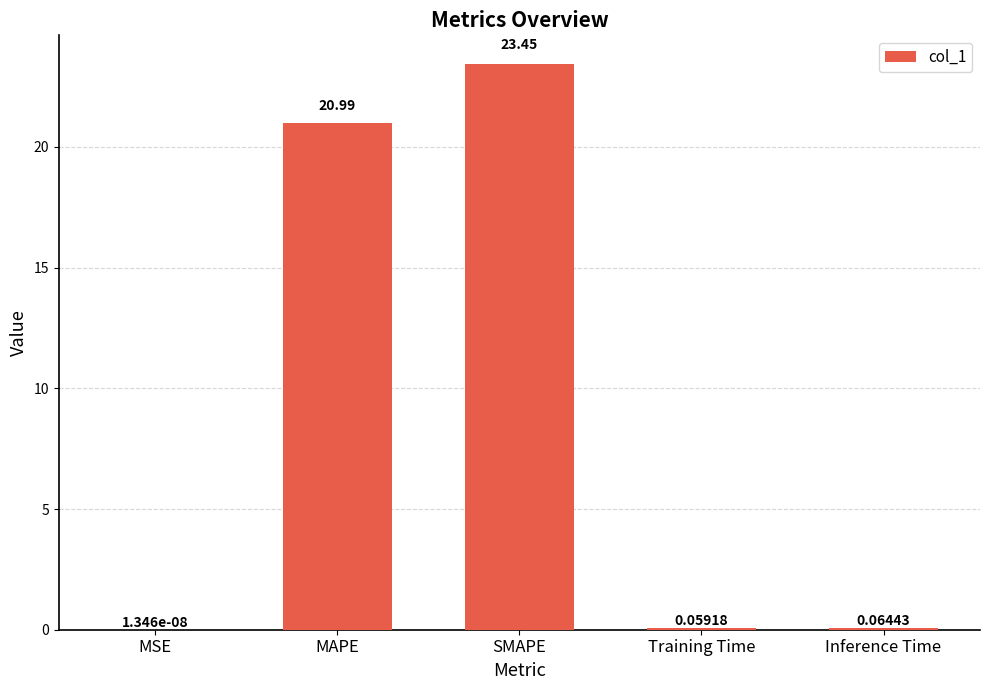

What is the sum of all values?

44.6